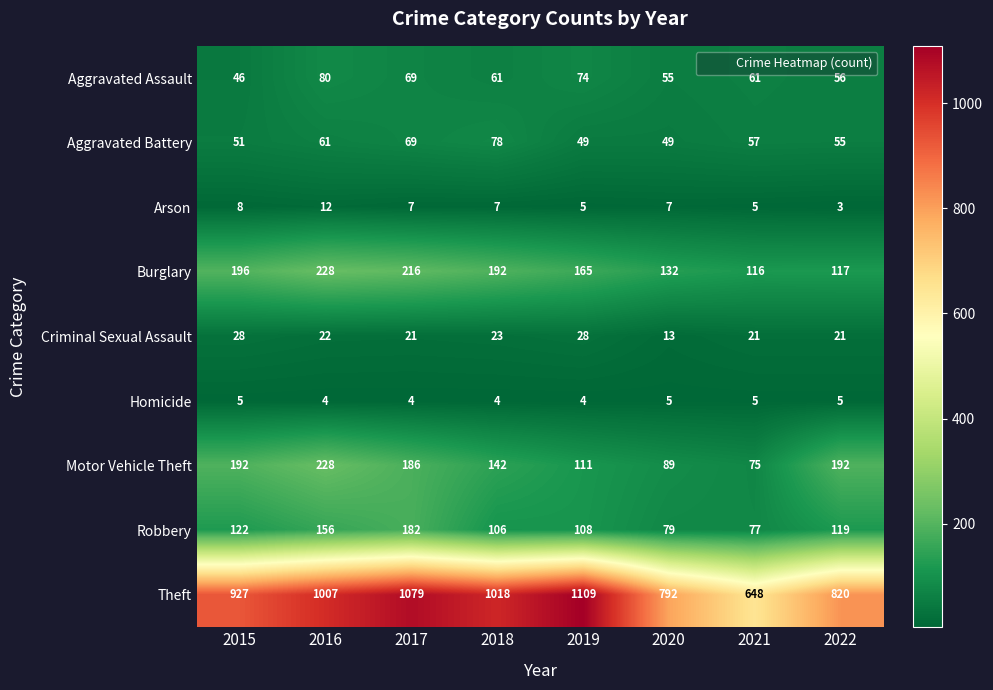

The value of Aggravated Battery at 2017 is 69. True or false?

True